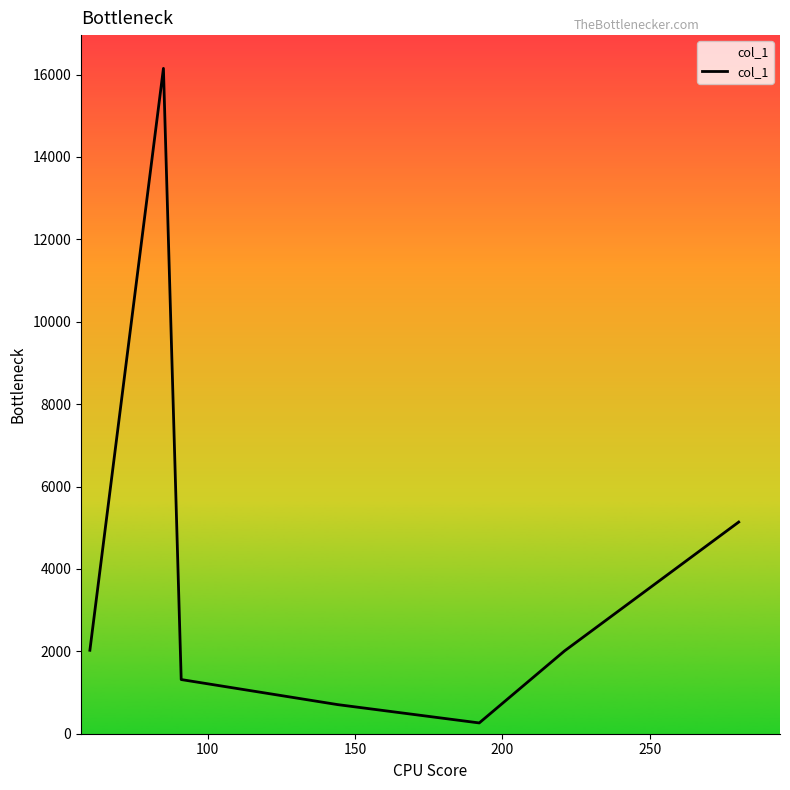

How many interior local peaks (higher than both neighbors) does the data have?

1